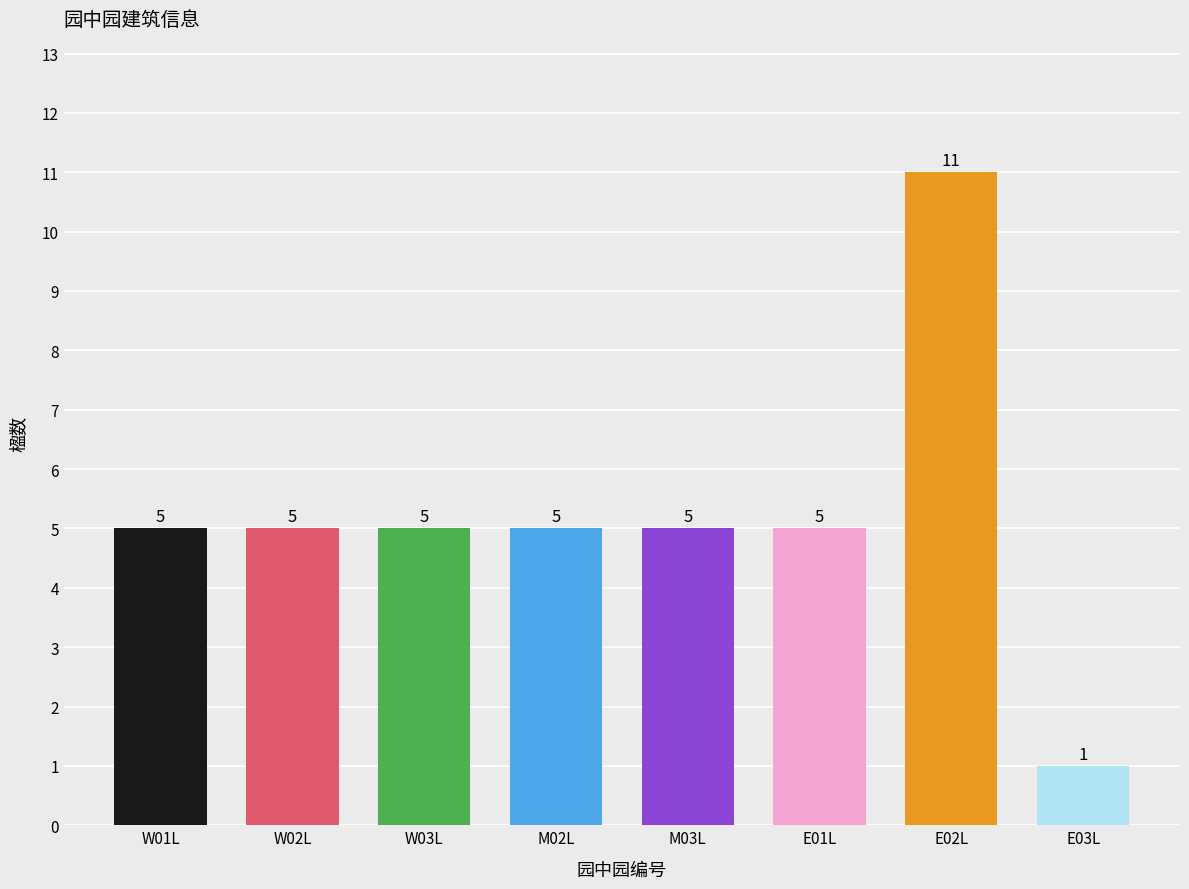

Count the number of data series in this chart.

1